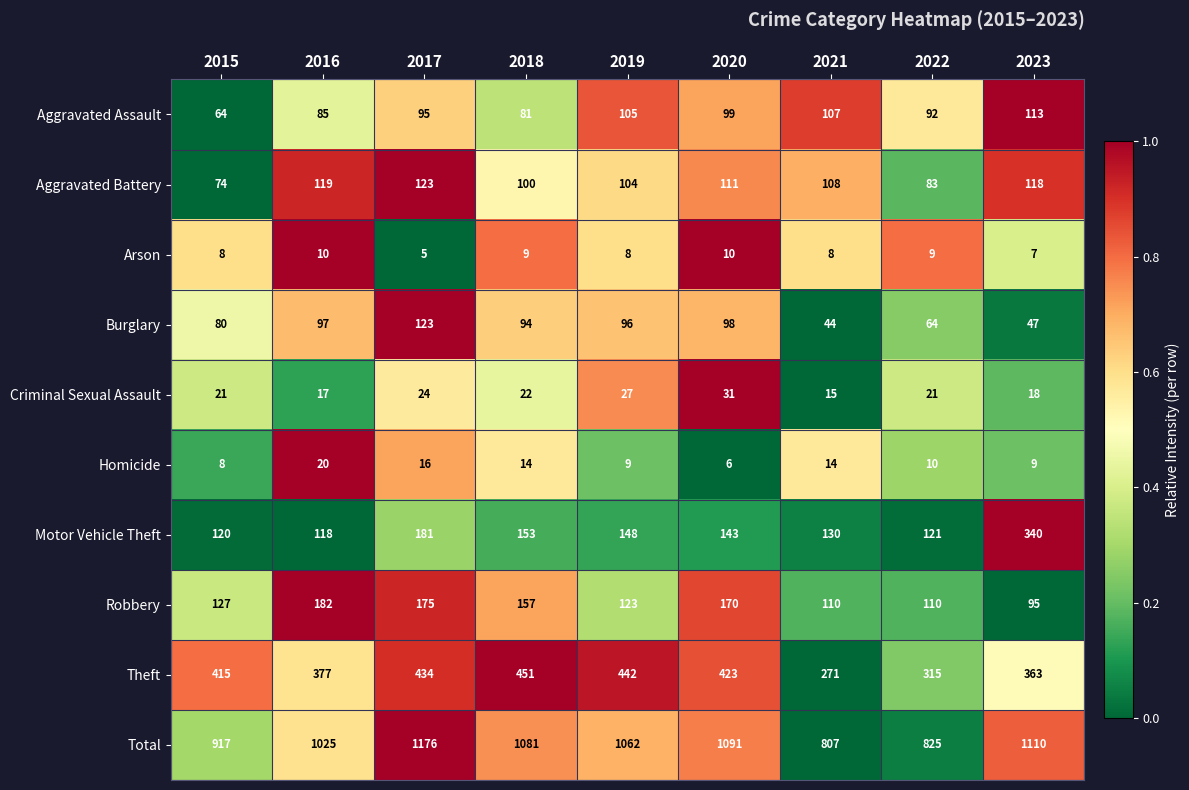

What is the maximum value shown in the chart?

1176